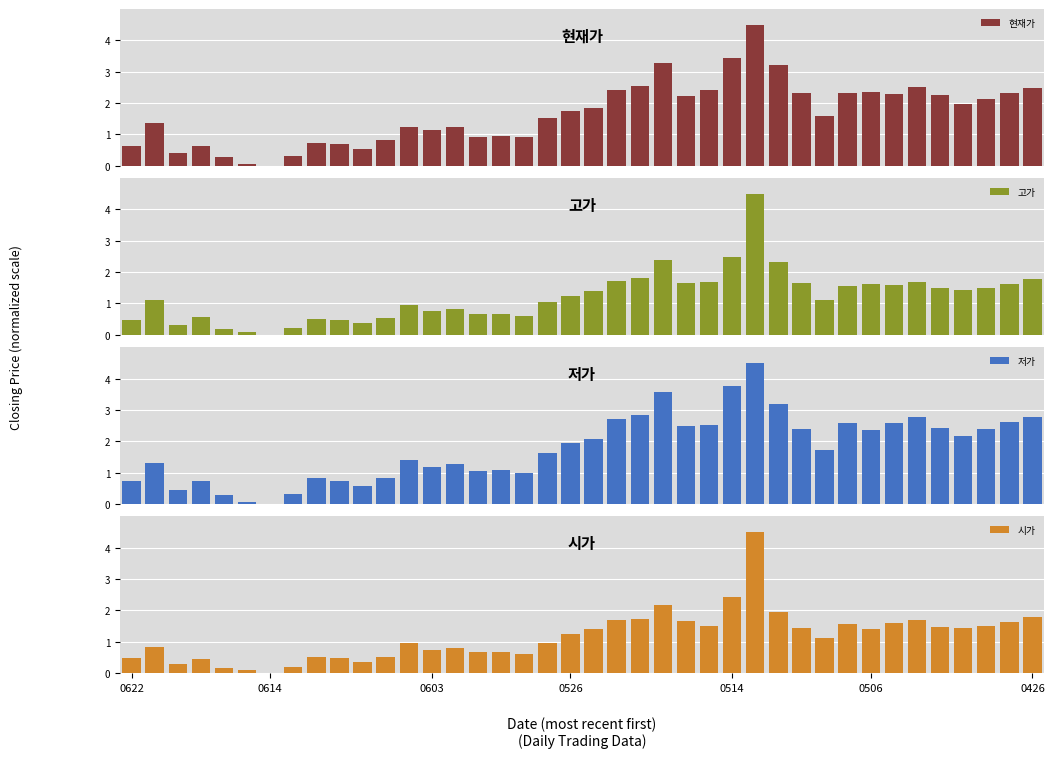

What is the highest value of the 고가 series?

4.5